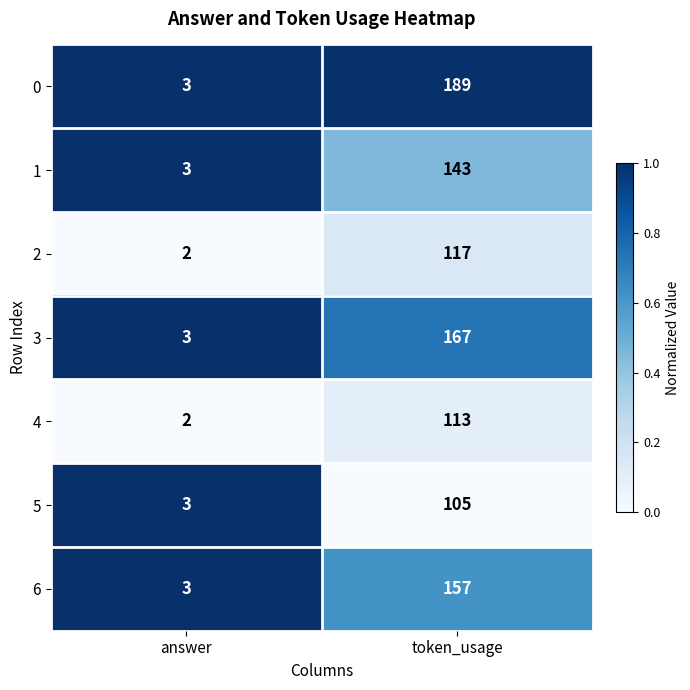

What is the difference between the maximum and minimum values in the 1 series?

140